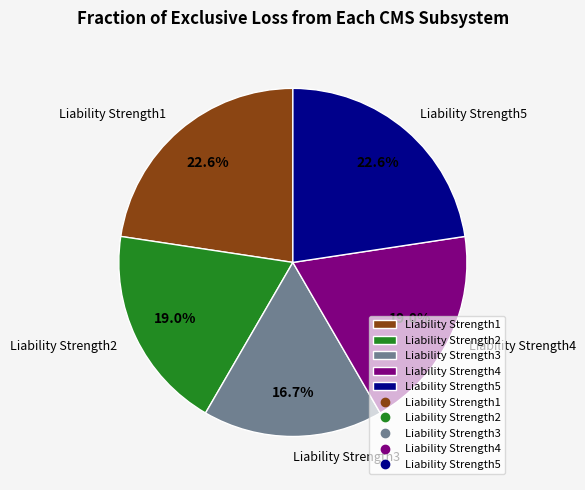

What is the total percentage of Liability Strength5 and Liability Strength4?

41.6%